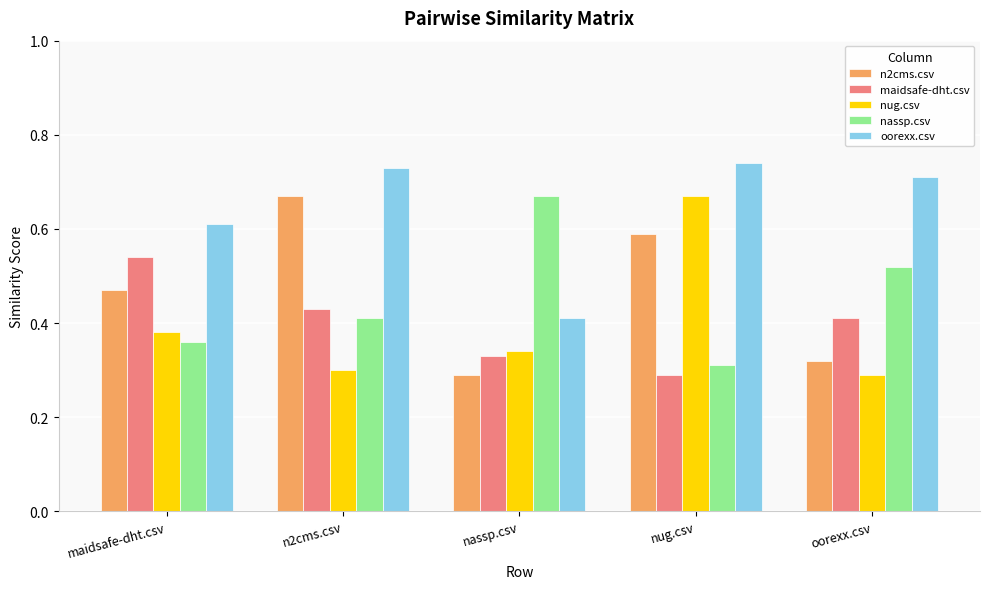

Is it true that nassp.csv equals 0.3 at nassp.csv?

False